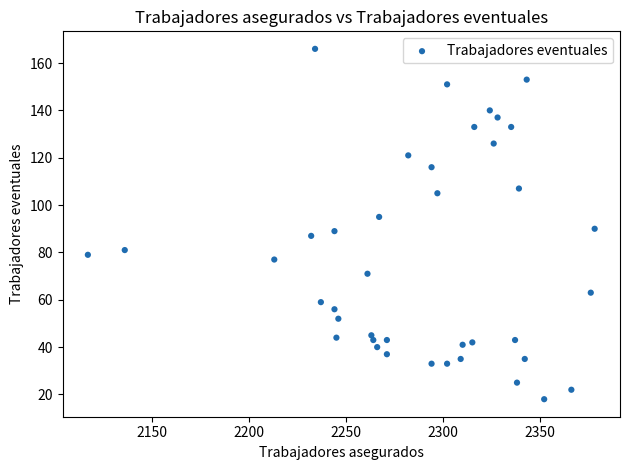

What is the range of Y values (max minus min)?

148